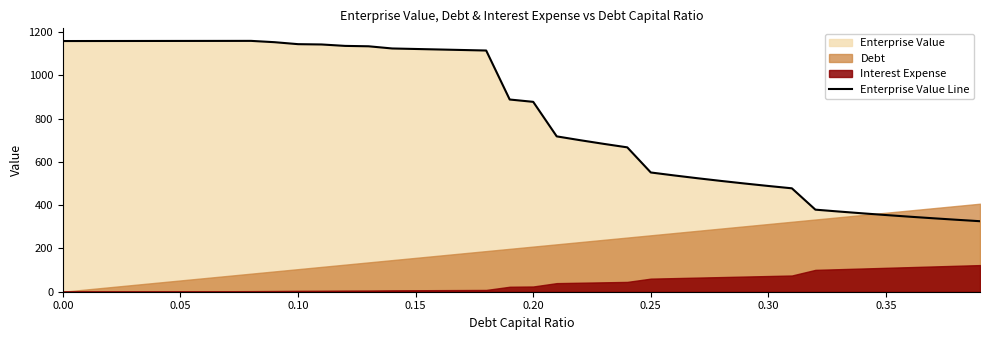

What is the minimum value for Enterprise Value Line?

326.0